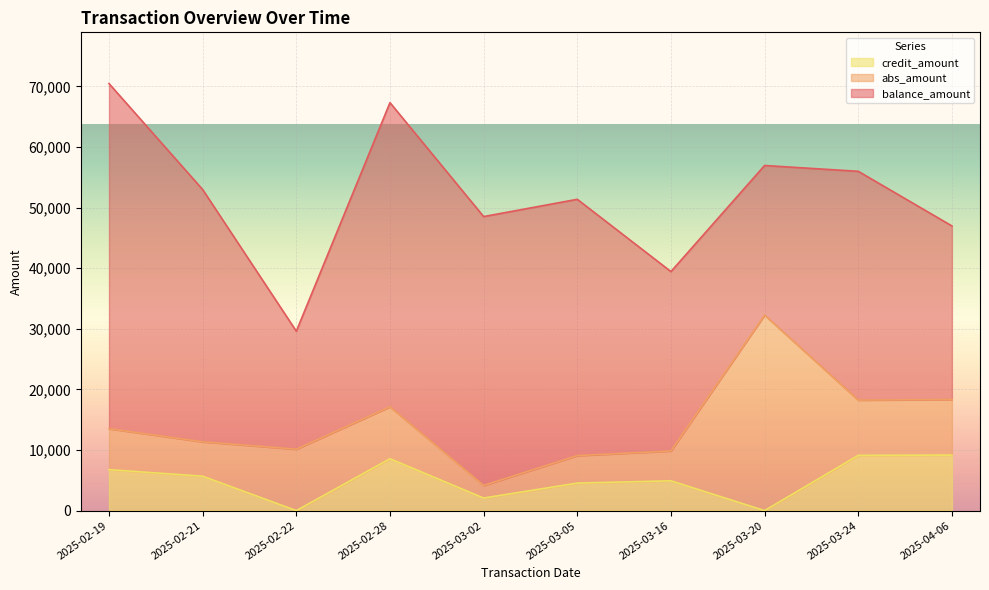

How many data points in abs_amount are less than 8564?

5